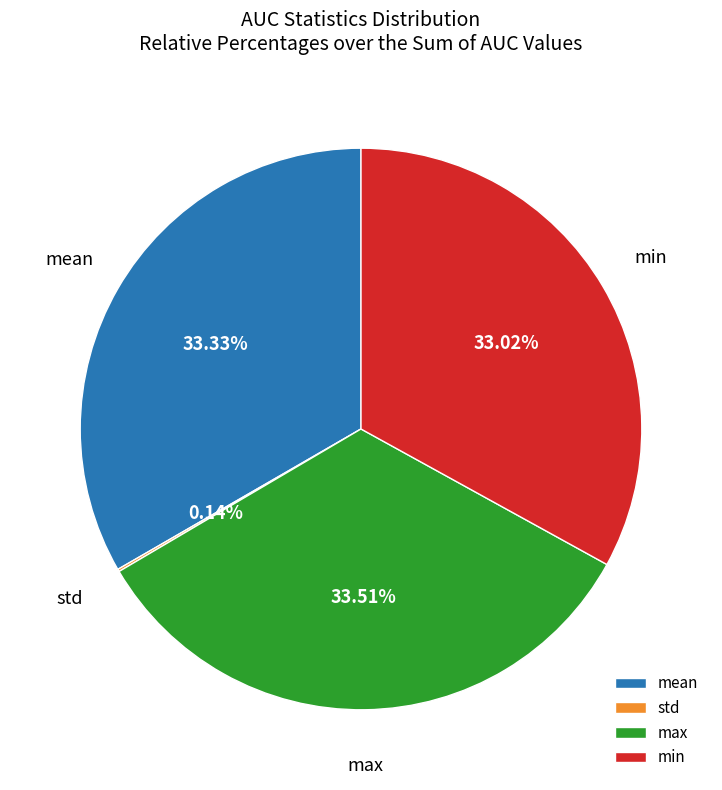

The max slice represents 26% of the pie. True or false?

False